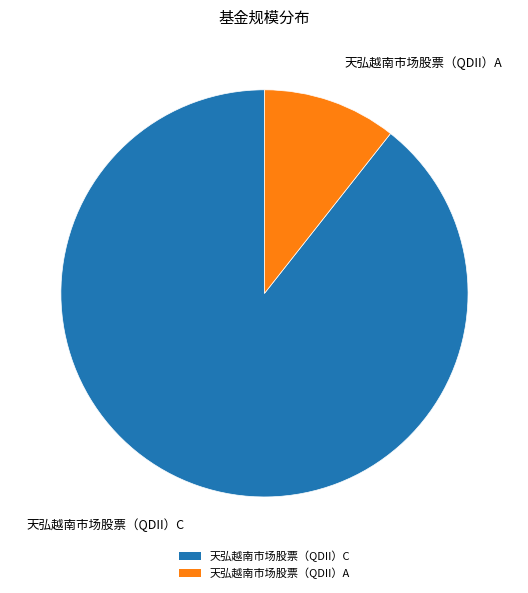

The 天弘越南市场股票（QDII）A slice represents 1% of the pie. True or false?

False